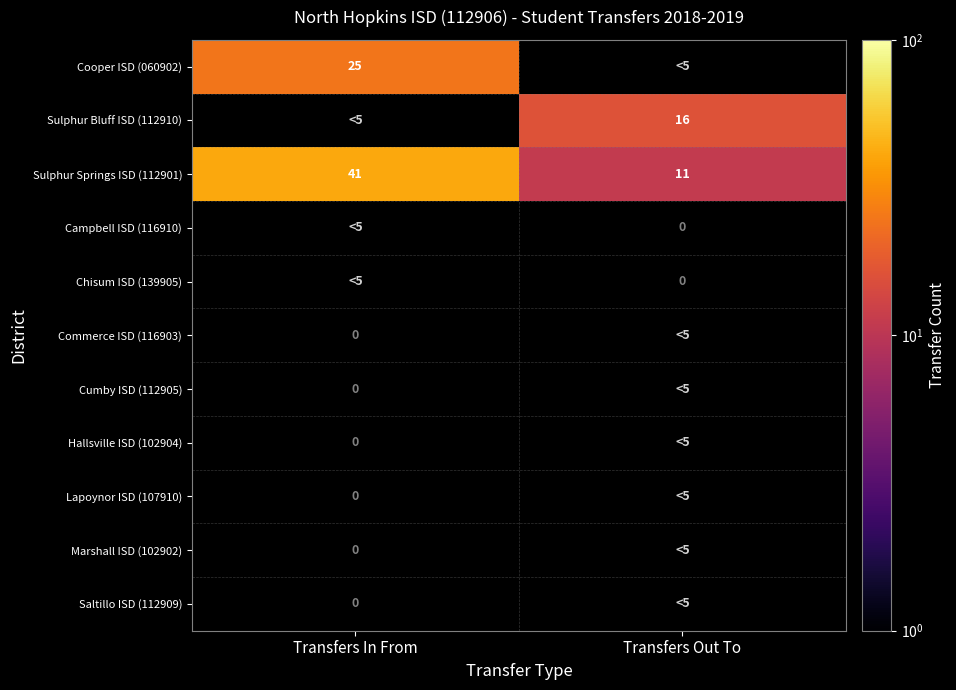

What is the difference between the Sulphur Springs ISD (112901) values at Transfers In From and Transfers Out To?

30